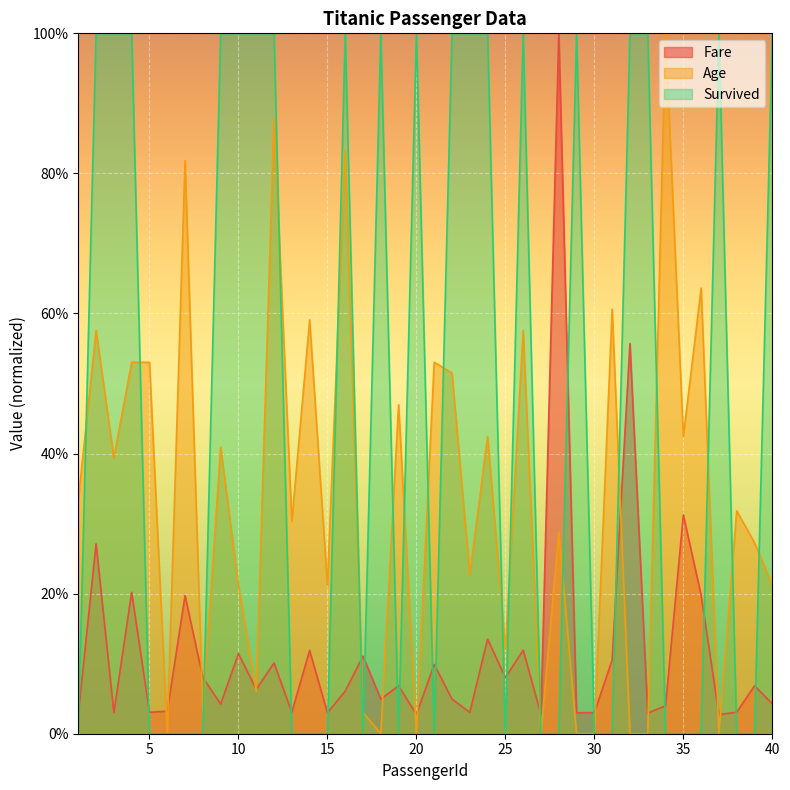

True or false: Survived and Fare intersect in this chart.

True